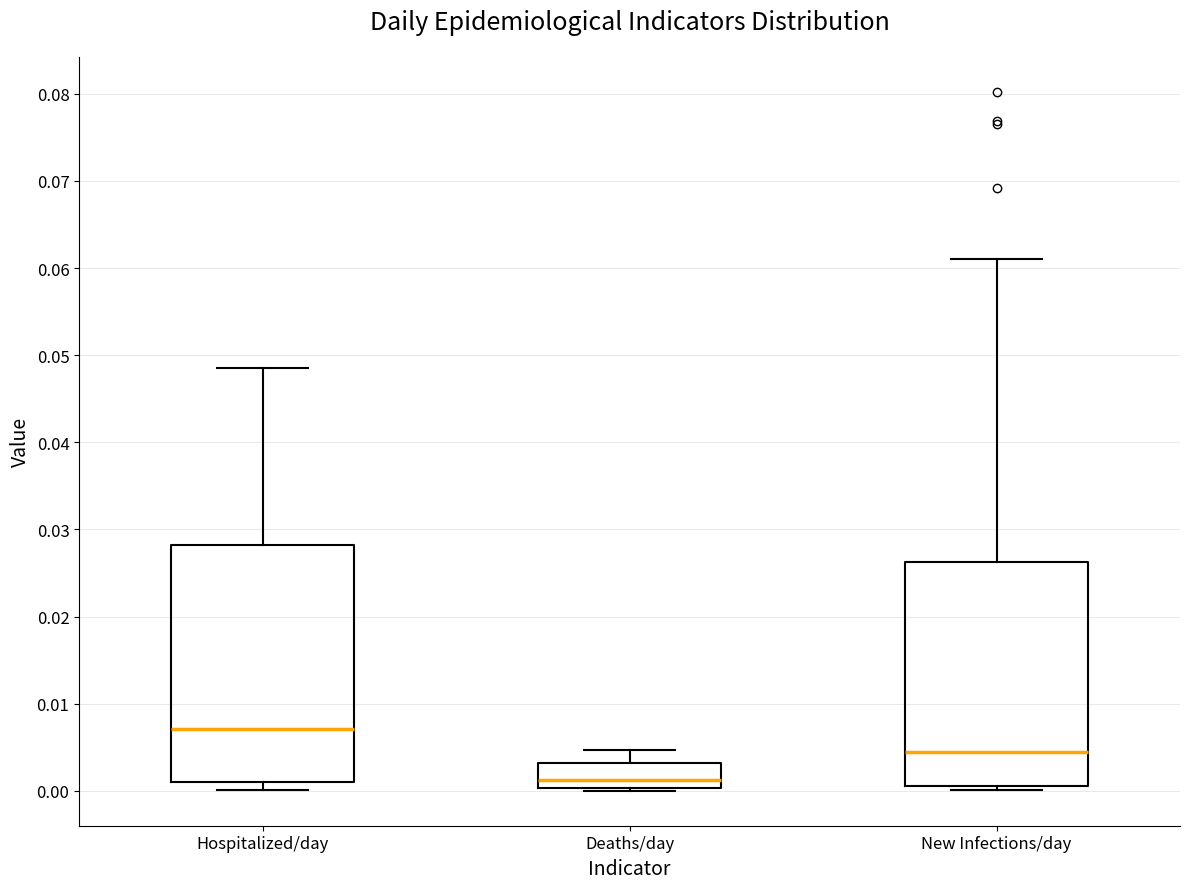

Reading left to right, transcribe this box plot: for each box, give where its median line is, the range the box spans, and where its two whiskers end, as read against the y-axis. The values are not printed on the chart, so give them approximately, as read against the axis.

Hospitalized/day: median 0.007, box 0.001 to 0.028, whiskers 0.000 to 0.049
Deaths/day: median 0.001, box 0.000 to 0.003, whiskers 0.000 (just below the box's lower edge) to 0.005
New Infections/day: median 0.004, box 0.001 to 0.026, whiskers 0.000 to 0.061